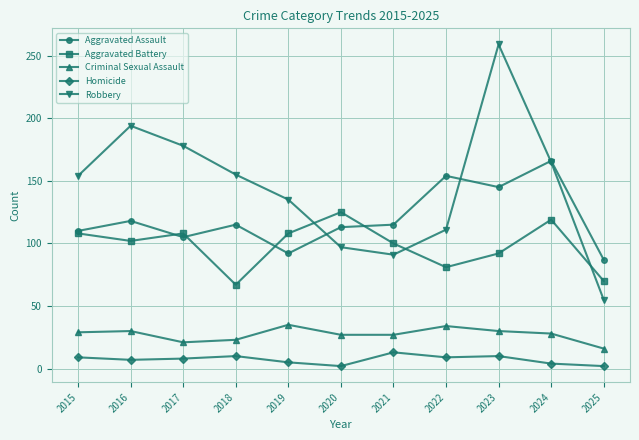

True or false: Robbery has a value of 165 at 2024.

True